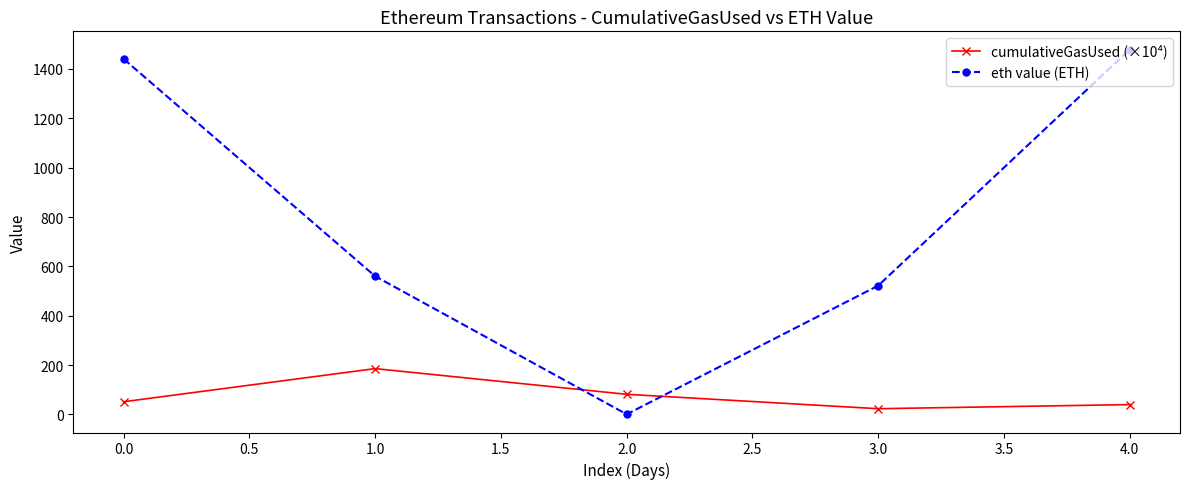

What is the minimum value shown in the chart?

0.6